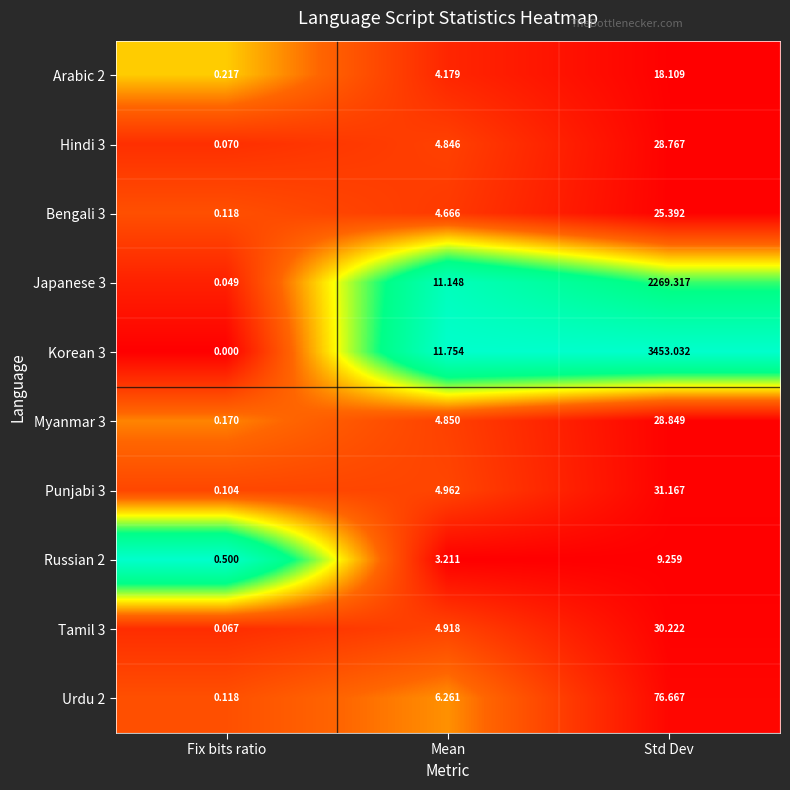

Is the value of Japanese 3 at Fix bits ratio greater than the value of Tamil 3 at Mean?

No